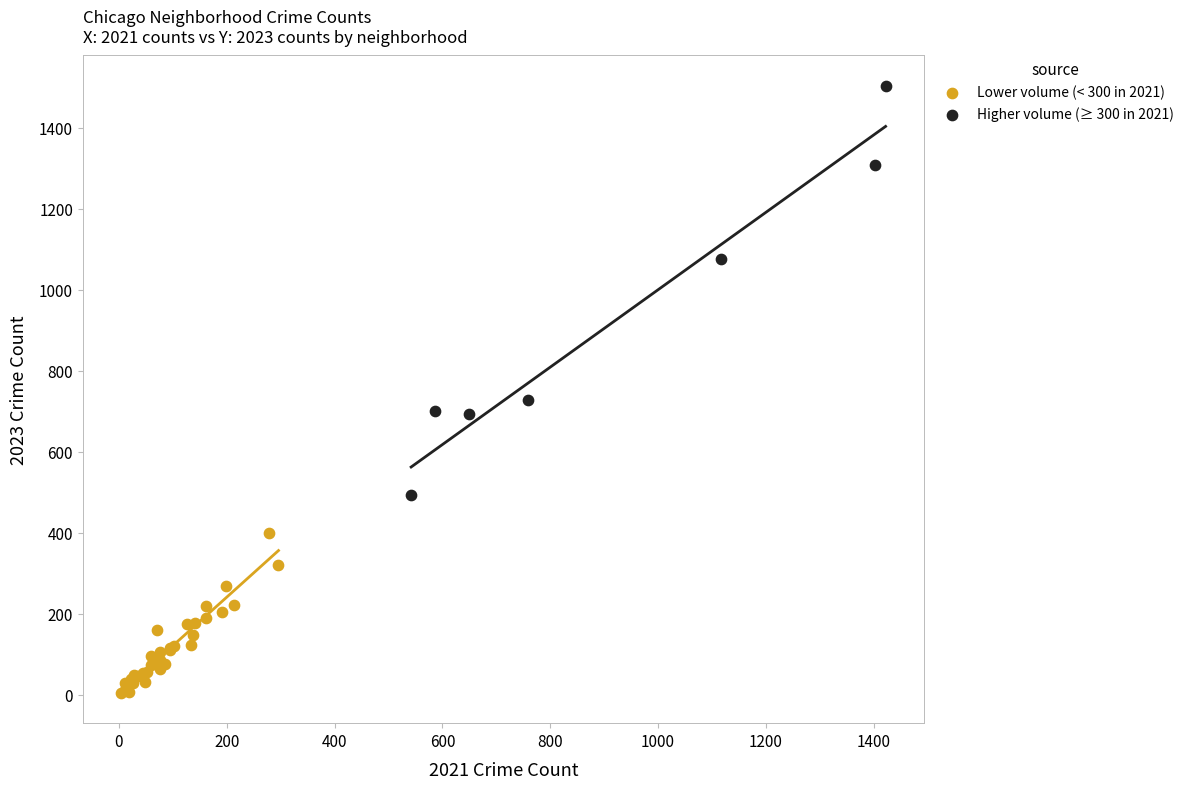

Which series contains the highest Y value?

Higher volume (≥ 300 in 2021)